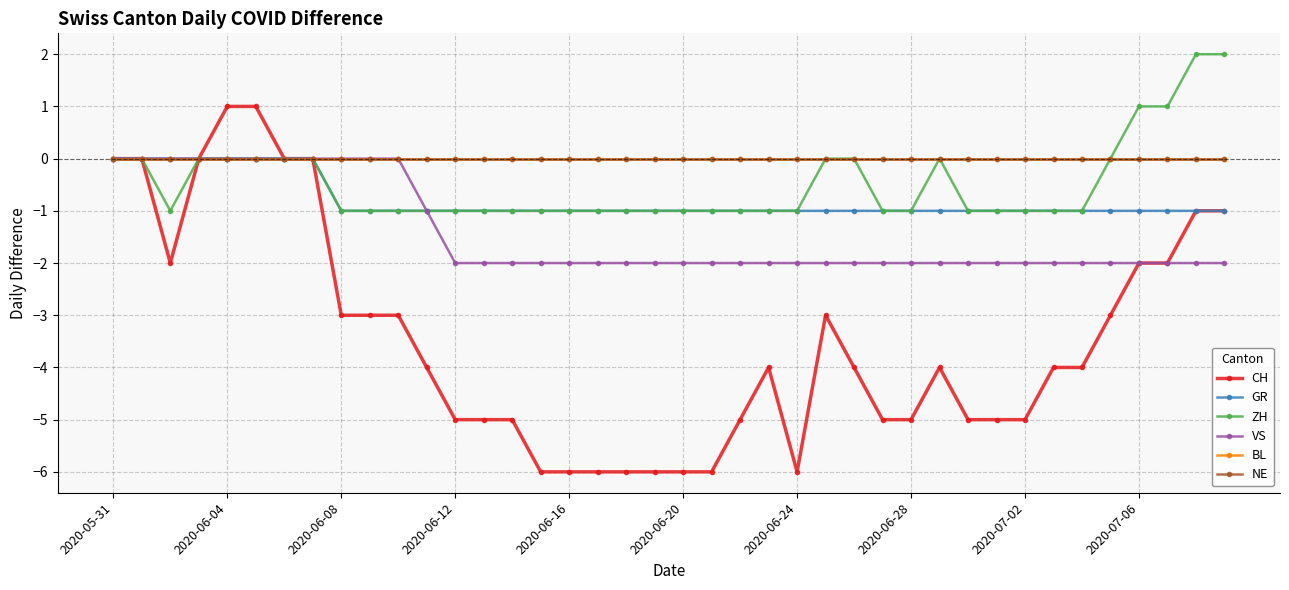

Reading left to right, list all the values displayed in this chart.

CH: 0	0	-2	0	1	1	0	0	-3	-3	-3	-4	-5	-5	-5	-6	-6	-6	-6	-6	-6	-6	-5	-4	-6	-3	-4	-5	-5	-4	-5	-5	-5	-4	-4	-3	-2	-2	-1	-1
GR: 0	0	0	0	0	0	0	0	-1	-1	-1	-1	-1	-1	-1	-1	-1	-1	-1	-1	-1	-1	-1	-1	-1	-1	-1	-1	-1	-1	-1	-1	-1	-1	-1	-1	-1	-1	-1	-1
ZH: 0	0	-1	0	0	0	0	0	-1	-1	-1	-1	-1	-1	-1	-1	-1	-1	-1	-1	-1	-1	-1	-1	-1	0	0	-1	-1	0	-1	-1	-1	-1	-1	0	1	1	2	2
VS: 0	0	0	0	0	0	0	0	0	0	0	-1	-2	-2	-2	-2	-2	-2	-2	-2	-2	-2	-2	-2	-2	-2	-2	-2	-2	-2	-2	-2	-2	-2	-2	-2	-2	-2	-2	-2
BL: 0	0	0	0	0	0	0	0	0	0	0	0	0	0	0	0	0	0	0	0	0	0	0	0	0	0	0	0	0	0	0	0	0	0	0	0	0	0	0	0
NE: 0	0	0	0	0	0	0	0	0	0	0	0	0	0	0	0	0	0	0	0	0	0	0	0	0	0	0	0	0	0	0	0	0	0	0	0	0	0	0	0